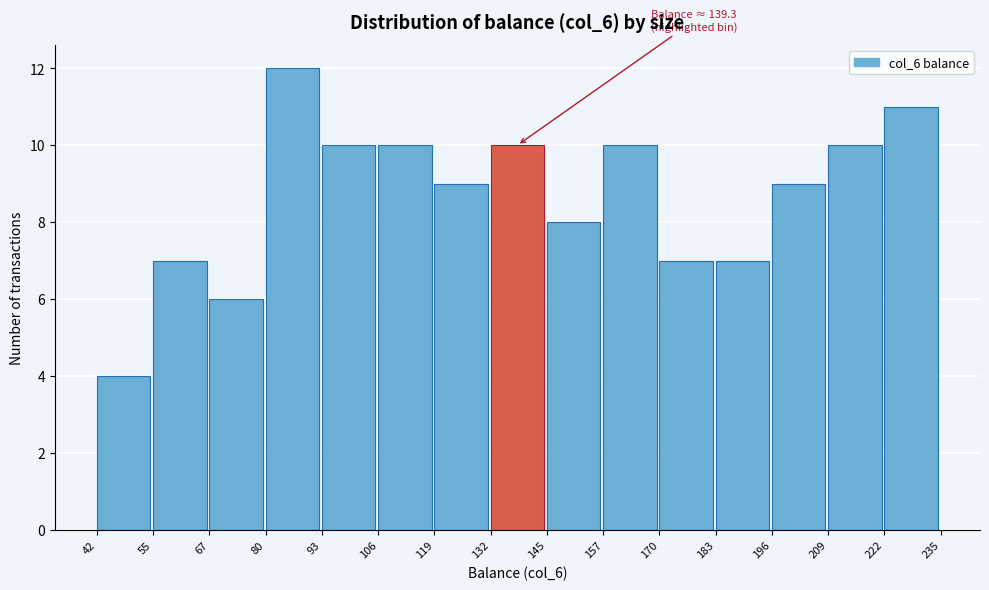

Which range on the x-axis has the tallest bar?

80 to 93